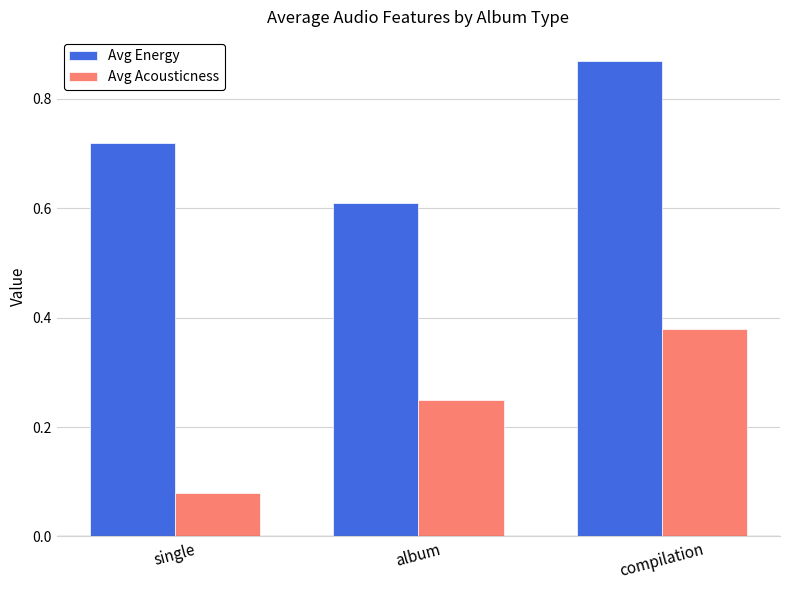

What is the label of the 2nd bar from the right?

album